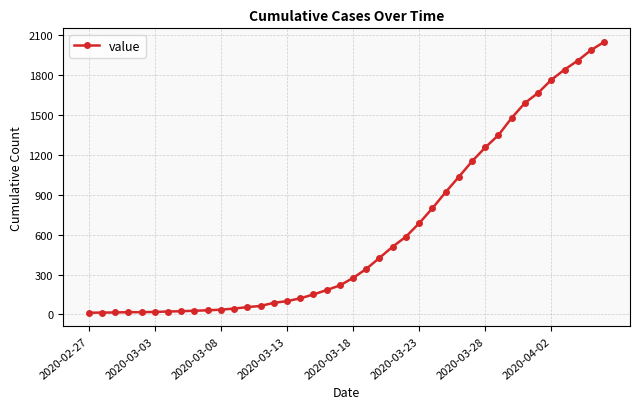

What is the greatest value displayed?

2047